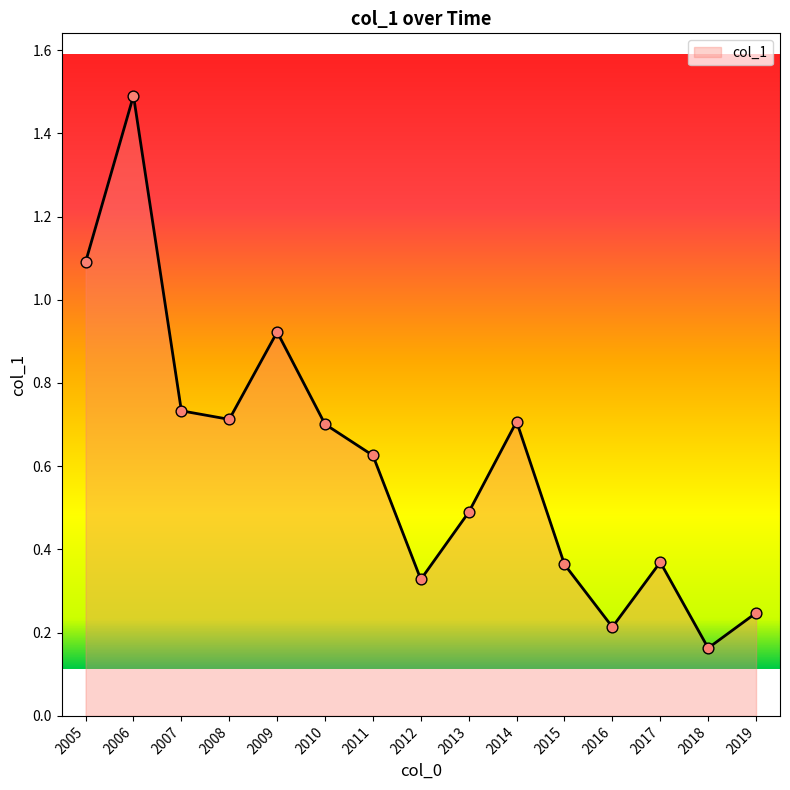

What is the change in value from 2006 to 2007?

-0.8